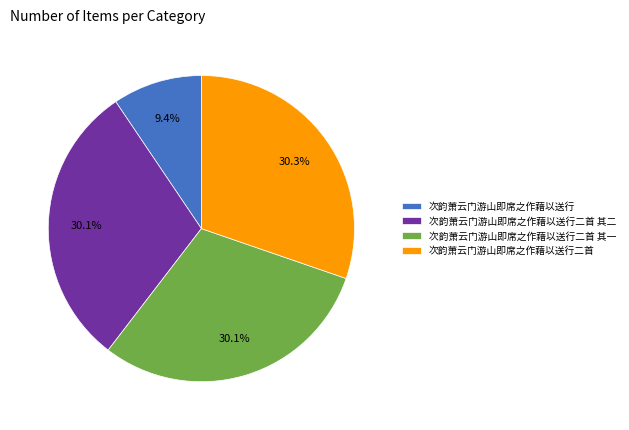

To the nearest percent, what is the difference between the 次韵萧云门游山即席之作藉以送行 and 次韵萧云门游山即席之作藉以送行二首 其二 slice percentages?

21%